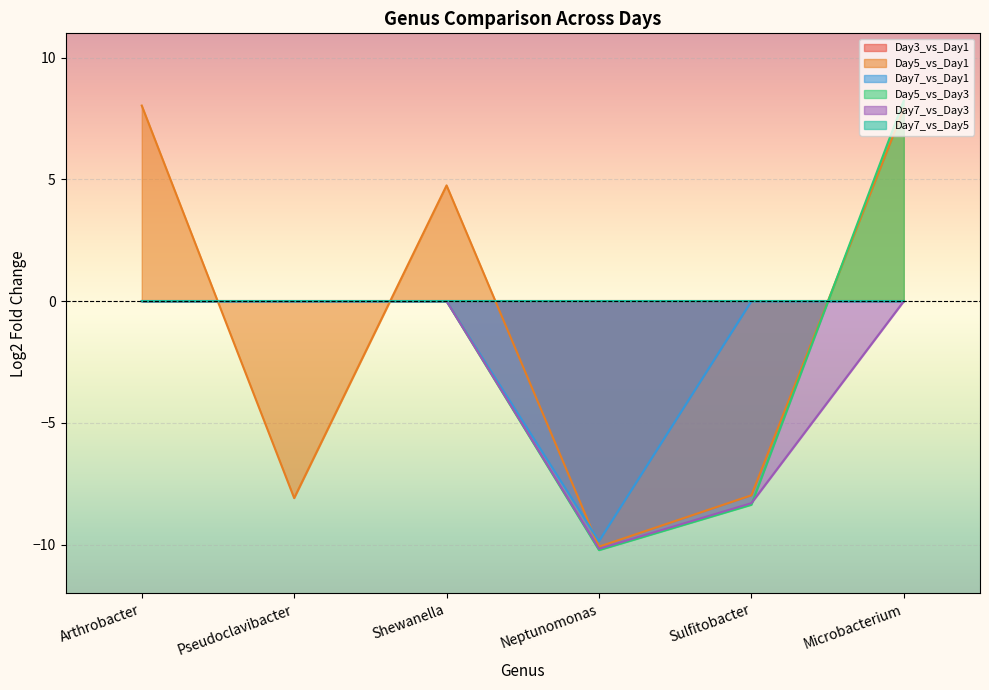

At which label does Day5_vs_Day1 first exceed 4?

Arthrobacter